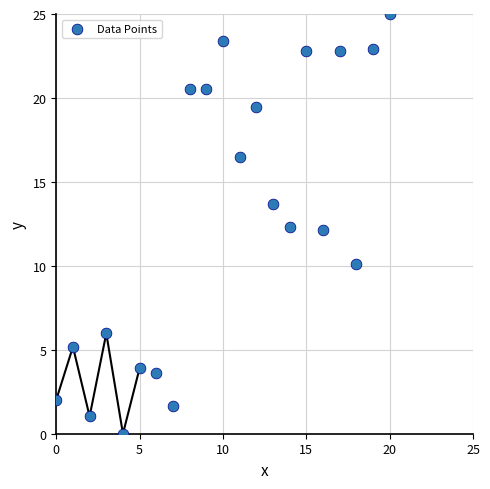

What is the range of Y values (max minus min)?

25.0